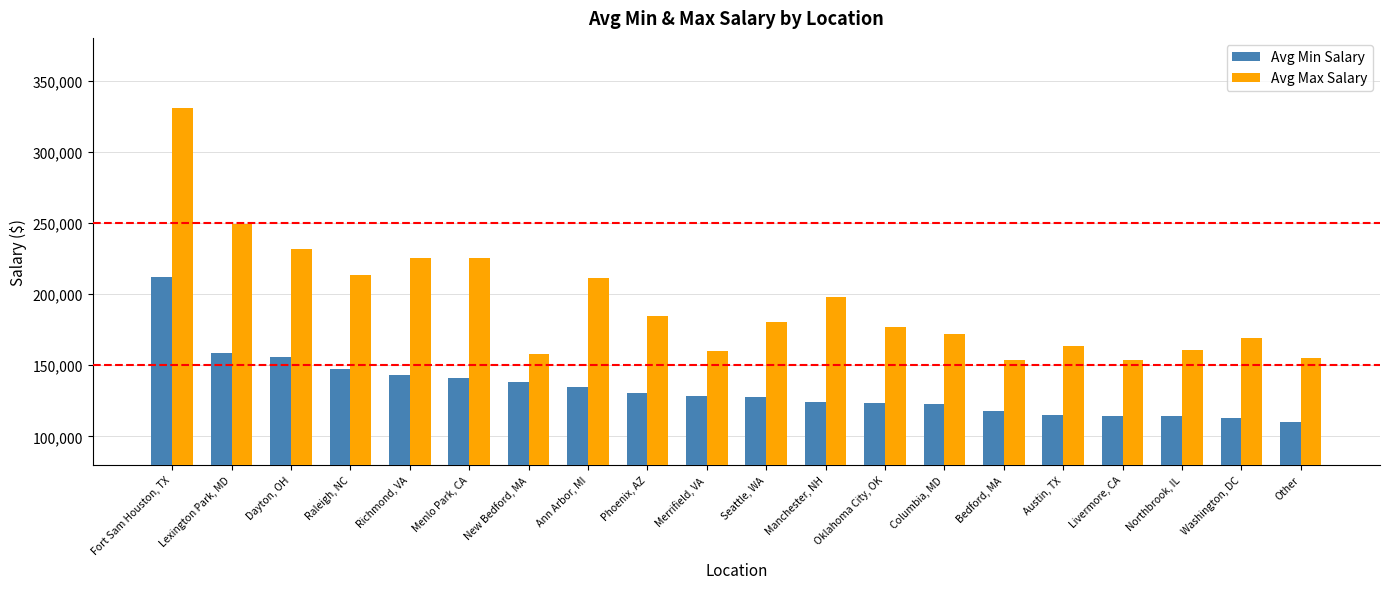

What is the spread (max minus min) of values at Columbia, MD?

49000.0